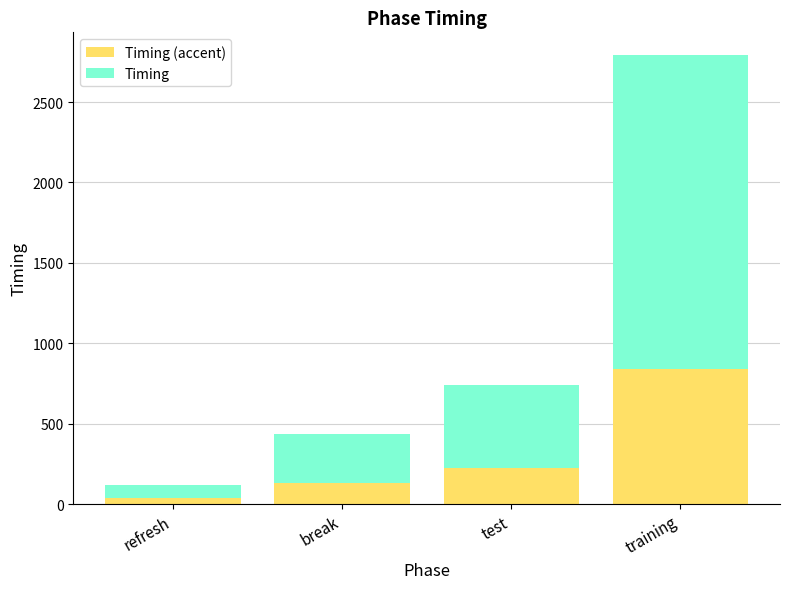

What is the total value across all series at break?

432.6